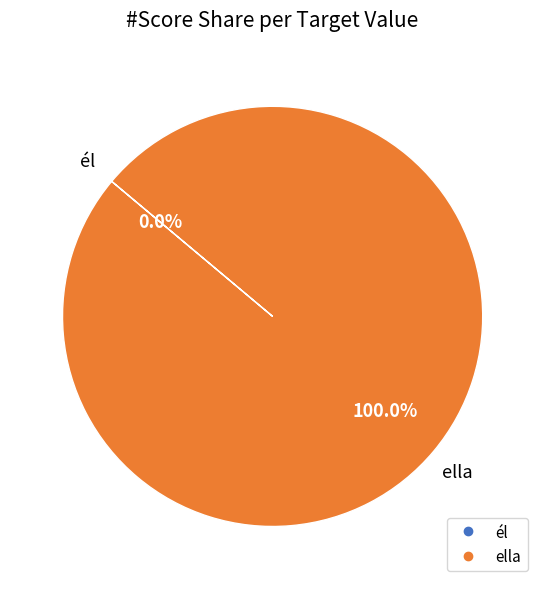

Does ella account for over 50% of the chart?

Yes